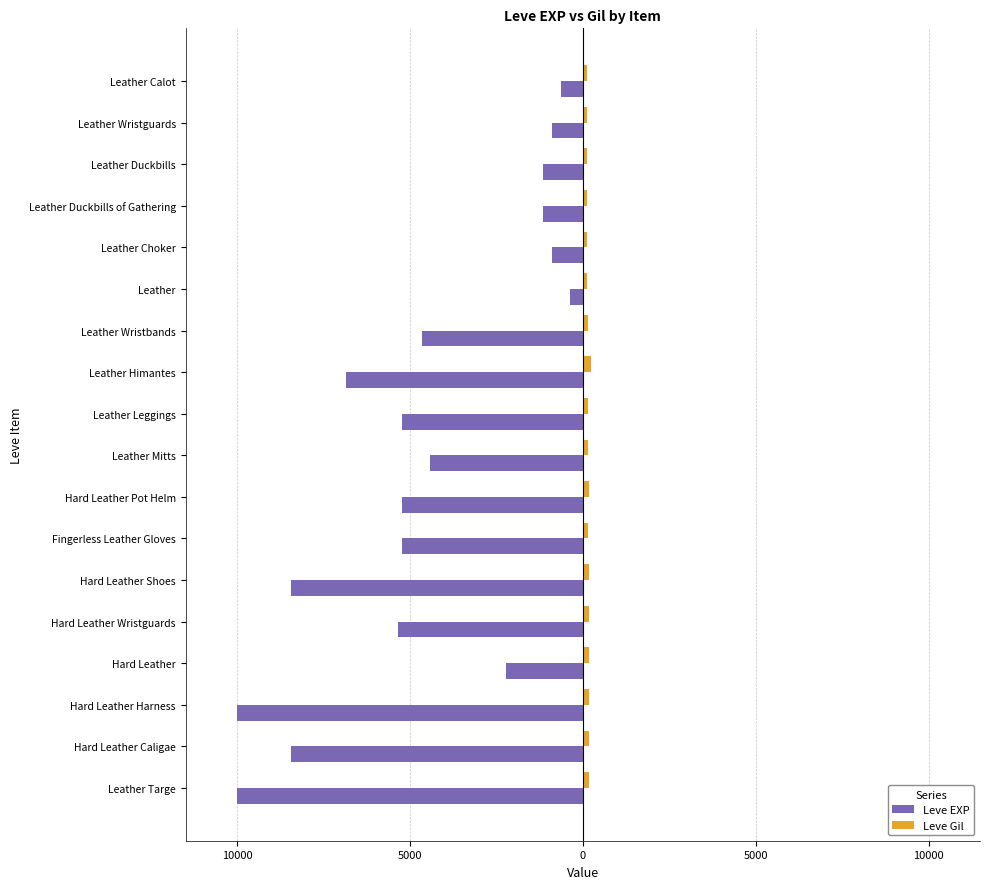

Rank the series by their maximum value, from lowest to highest.

Leve EXP, Leve Gil